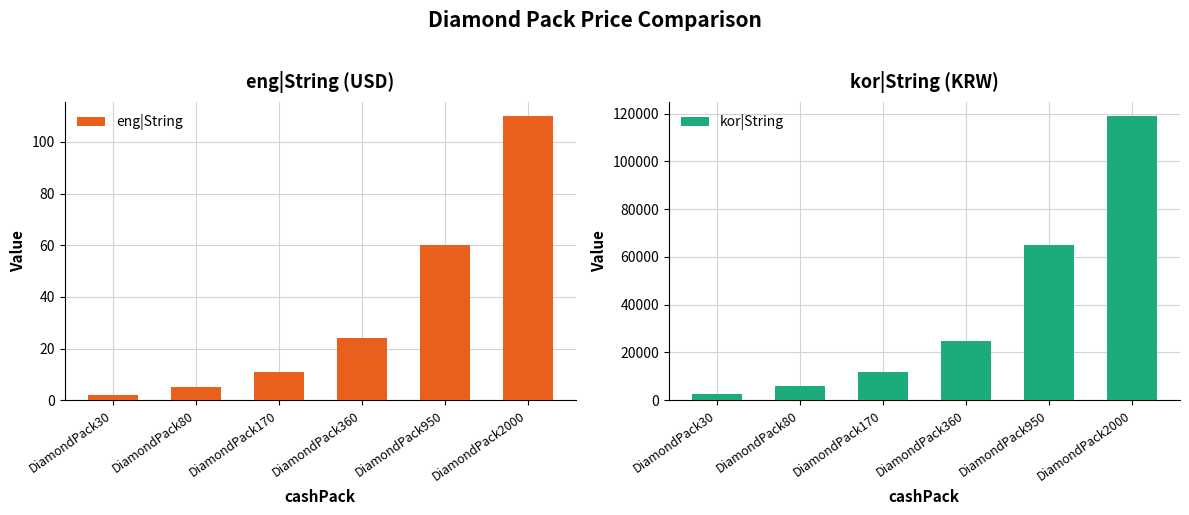

How many bars are there in total?

12